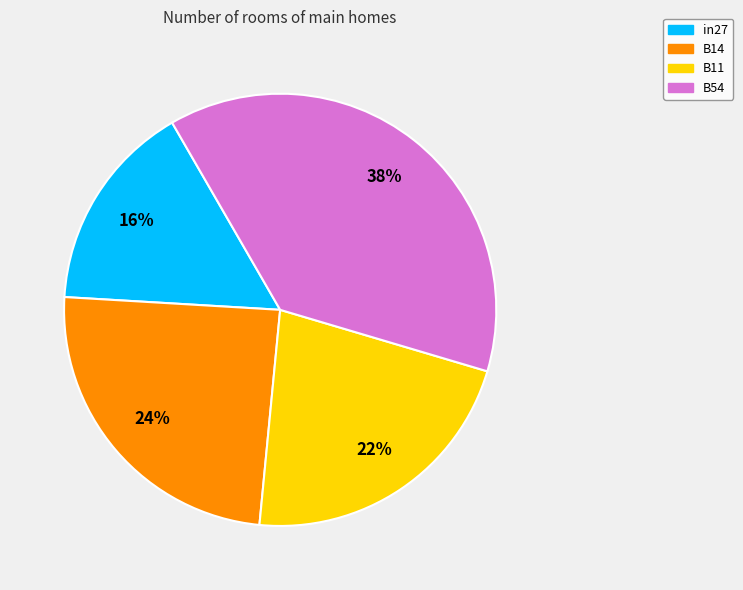

Is there any slice that represents more than half of the pie?

No